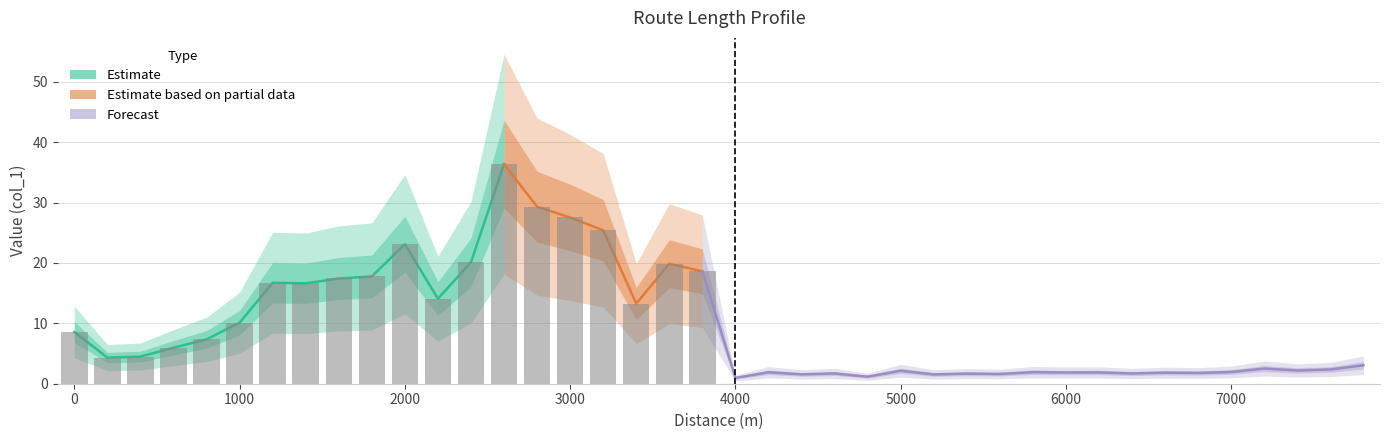

What is the difference between the maximum and second lowest values?

35.2